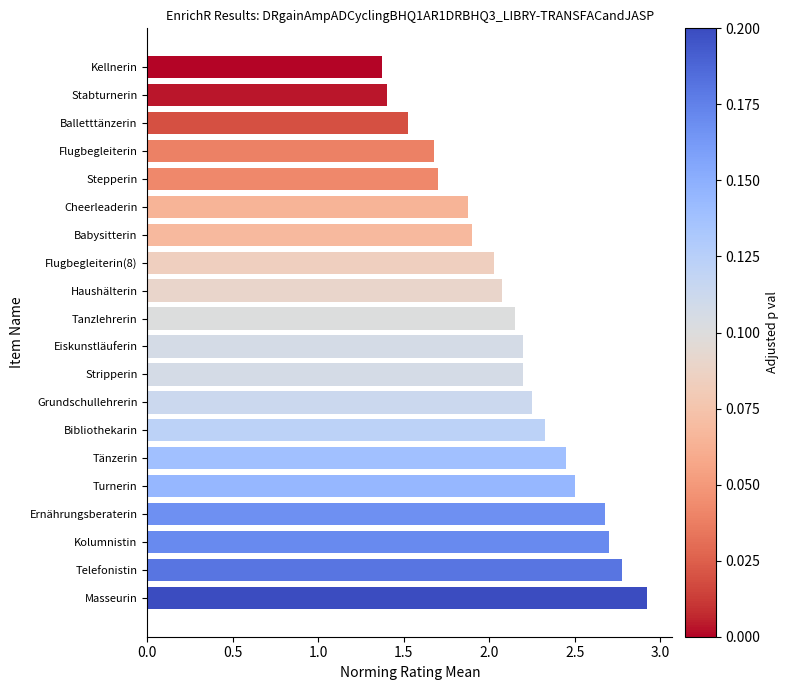

Are the bars grouped side by side (vs. stacked)?

No